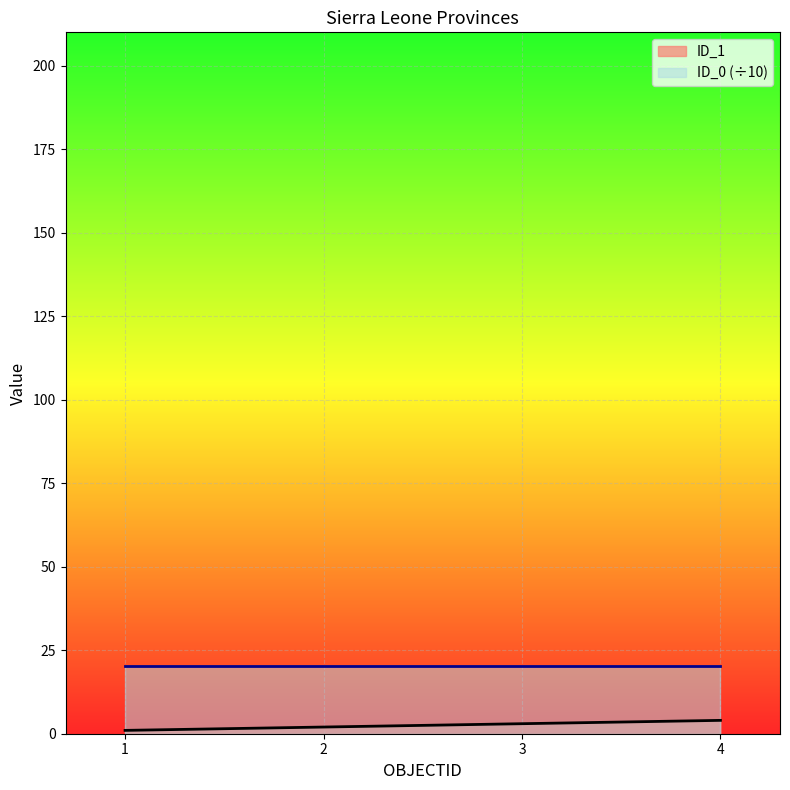

What is the sum of all values?

10